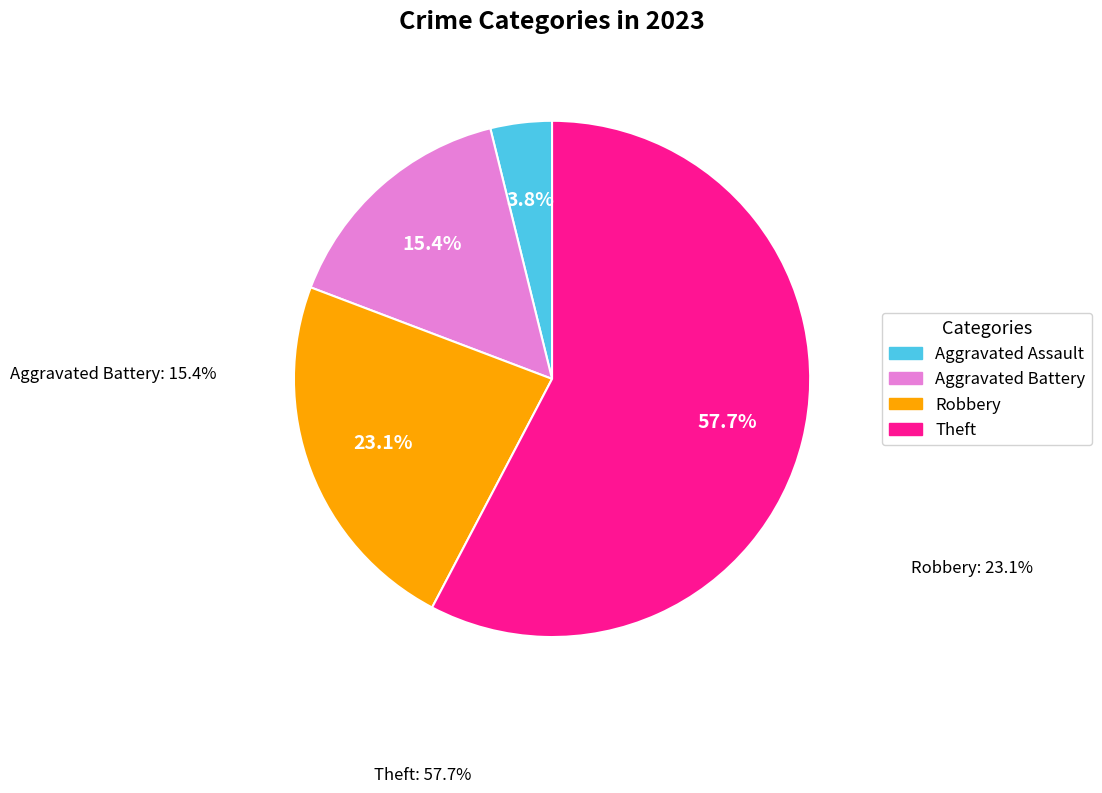

Is there a majority slice in this chart?

Yes